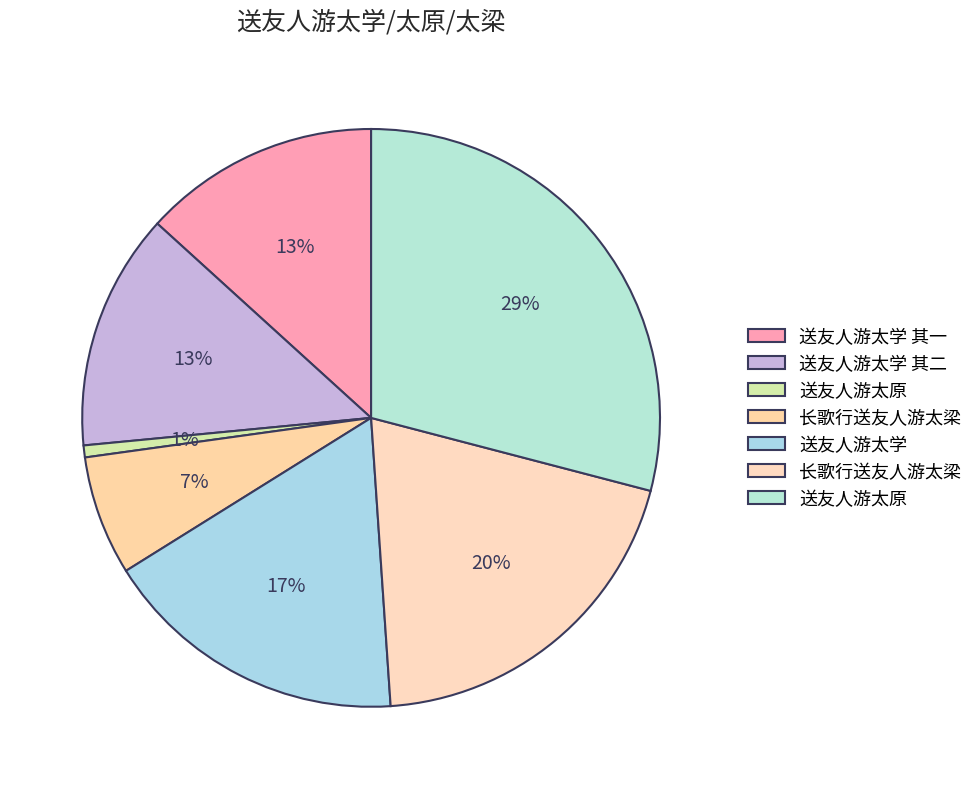

What is the largest slice in the pie chart?

送友人游太原